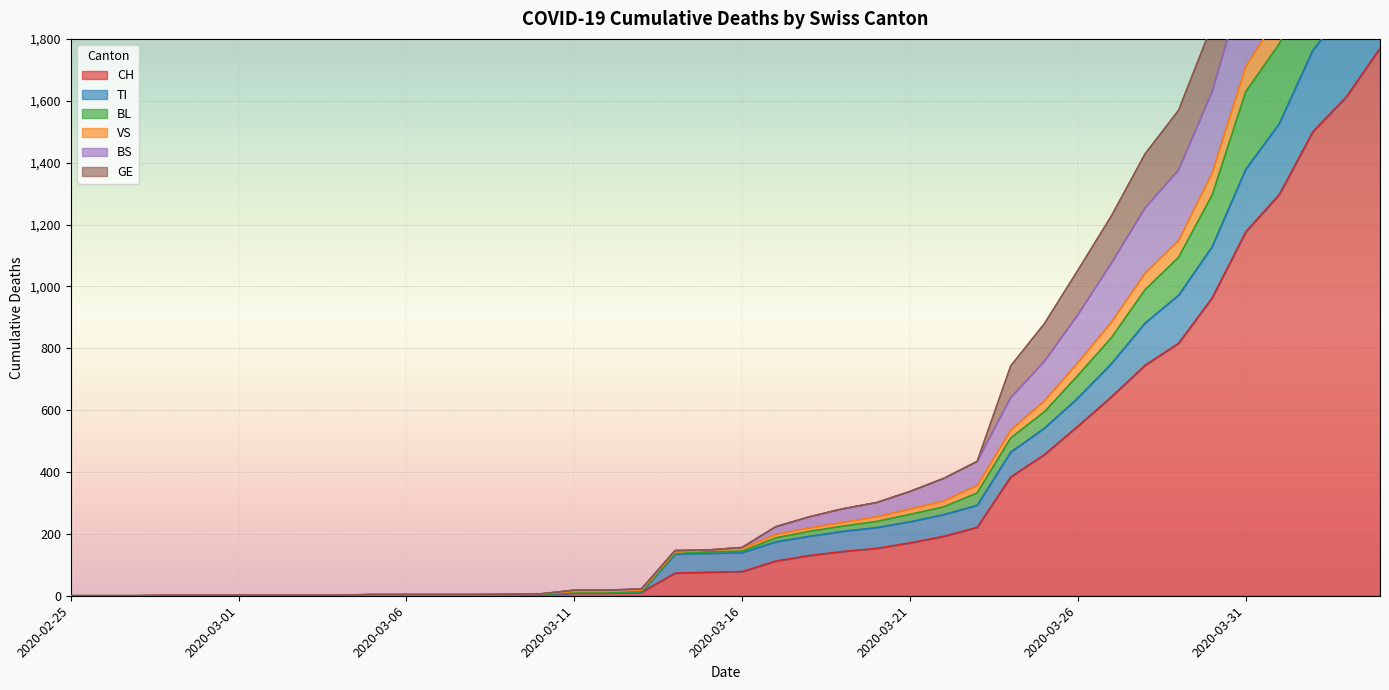

What is the spread (max minus min) of values at 2020-03-24?

359